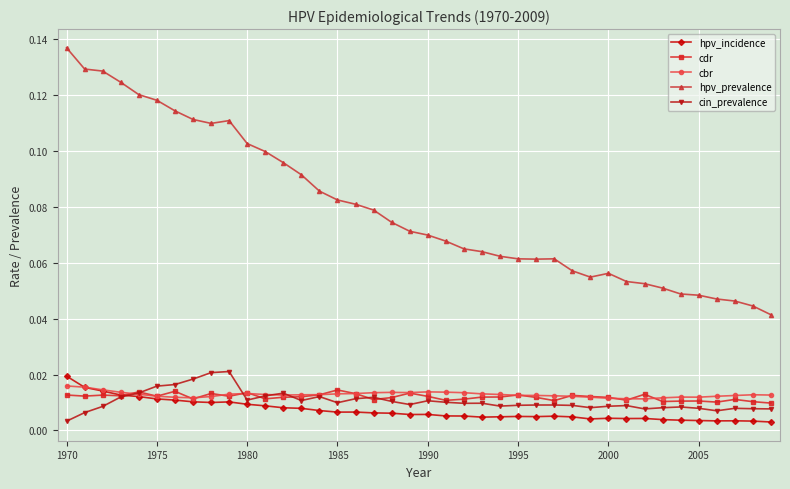

True or false: hpv_incidence has more than 1 interior local peaks.

True